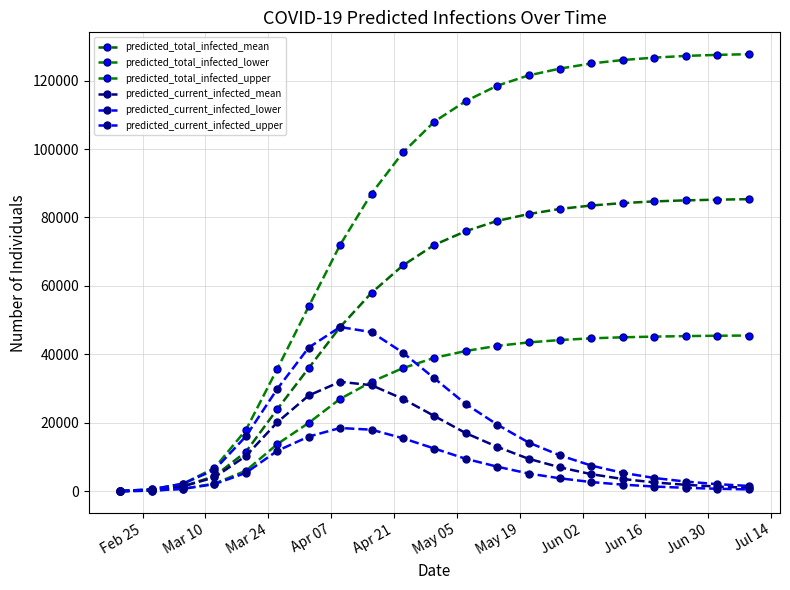

Count the number of data series in this chart.

6